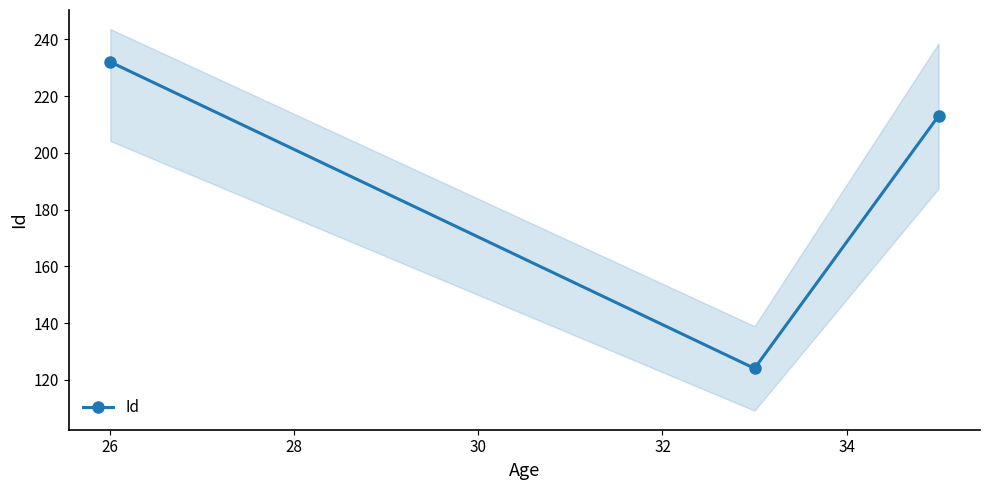

What is the minimum value for Id?

124